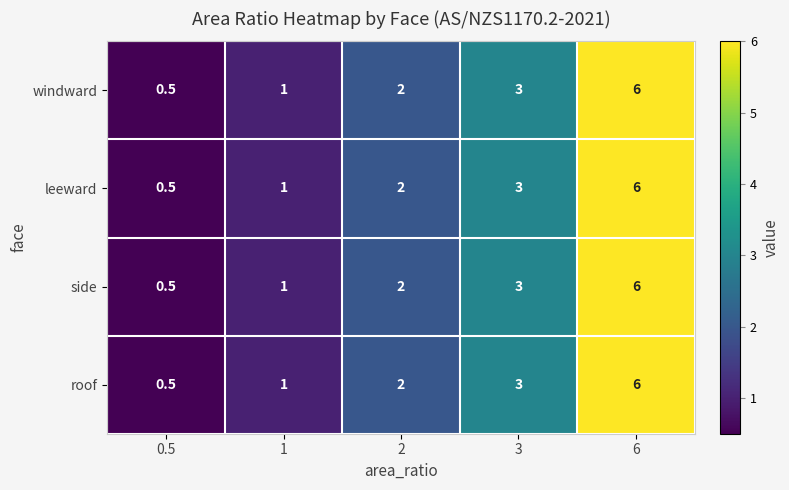

Reading left to right, list all the values displayed in this chart.

windward: 0.5=0.5	1=1.0	2=2.0	3=3.0	6=6.0
leeward: 0.5=0.5	1=1.0	2=2.0	3=3.0	6=6.0
side: 0.5=0.5	1=1.0	2=2.0	3=3.0	6=6.0
roof: 0.5=0.5	1=1.0	2=2.0	3=3.0	6=6.0